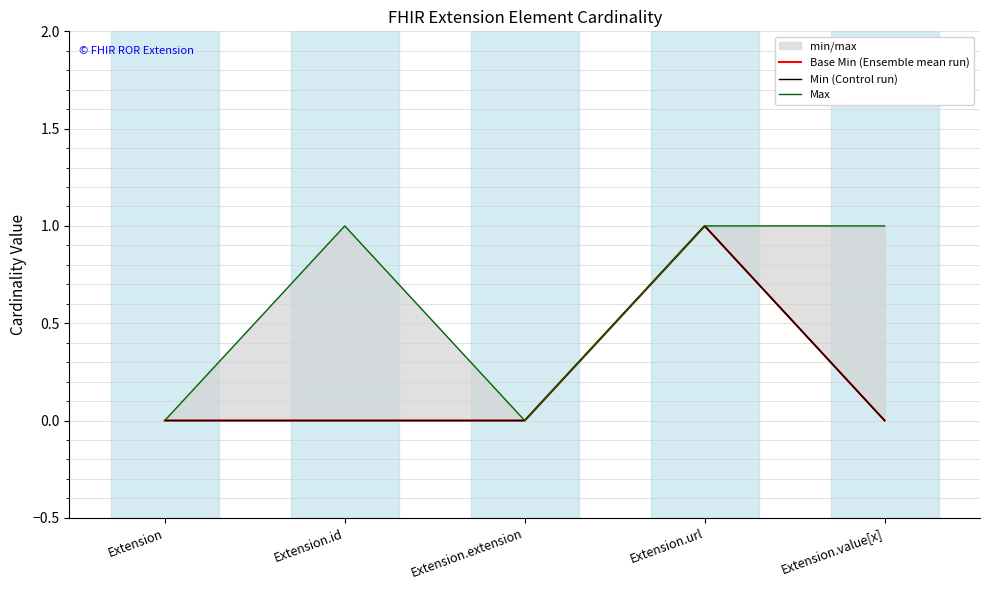

How many positive values does the Max series have?

3